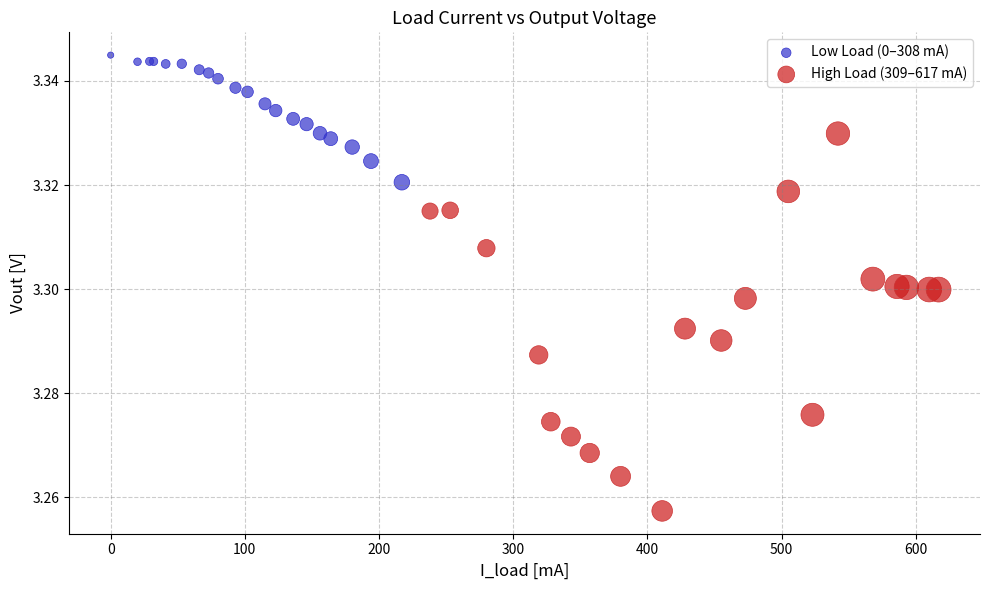

Which series has the largest Y range (max minus min)?

High Load (309–617 mA)